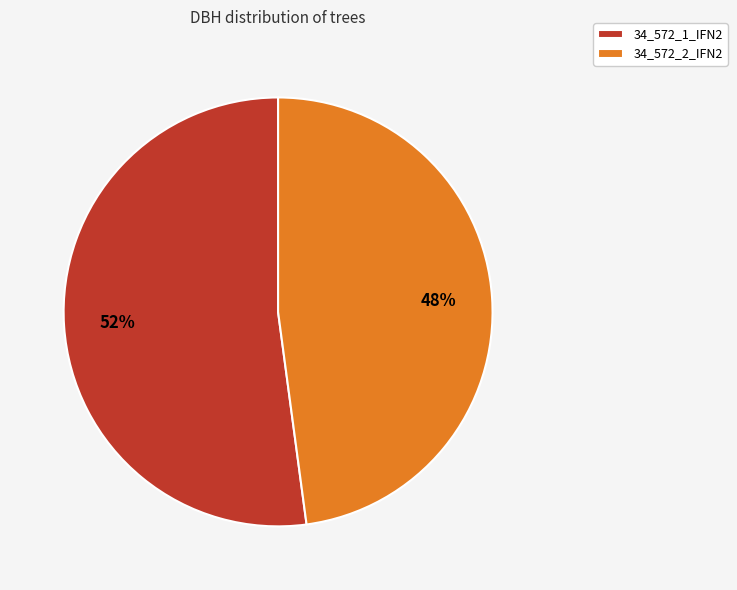

Is there any slice that represents more than half of the pie?

Yes